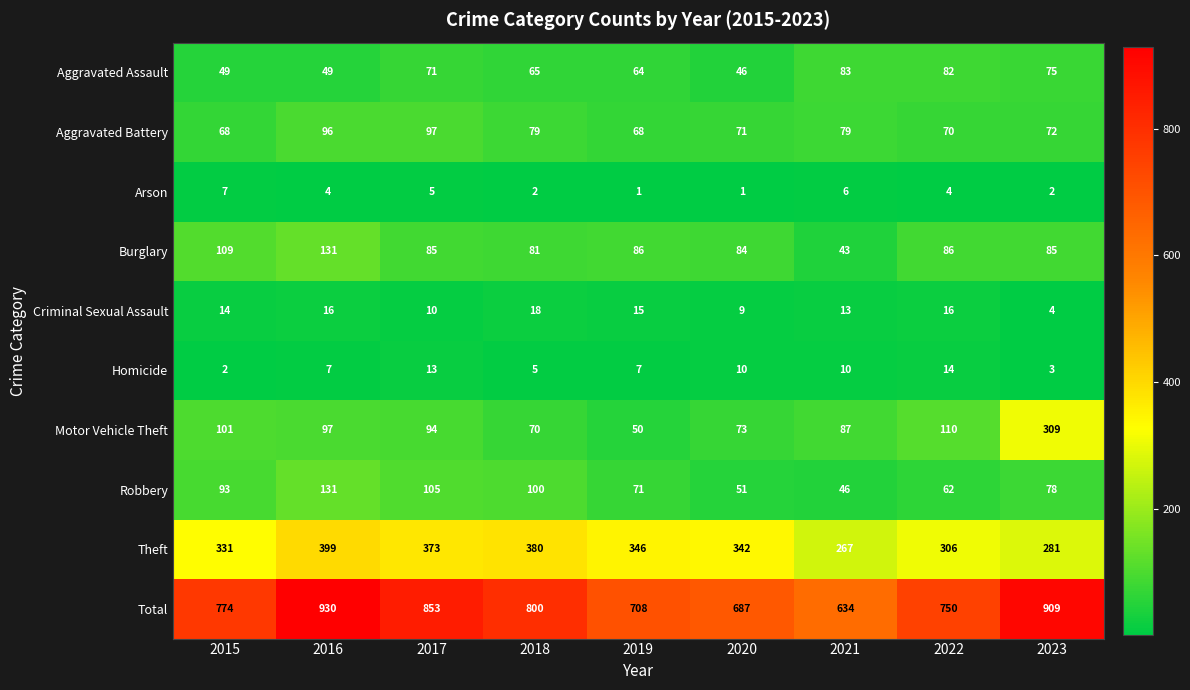

At how many categories does at least one series exceed 792?

4